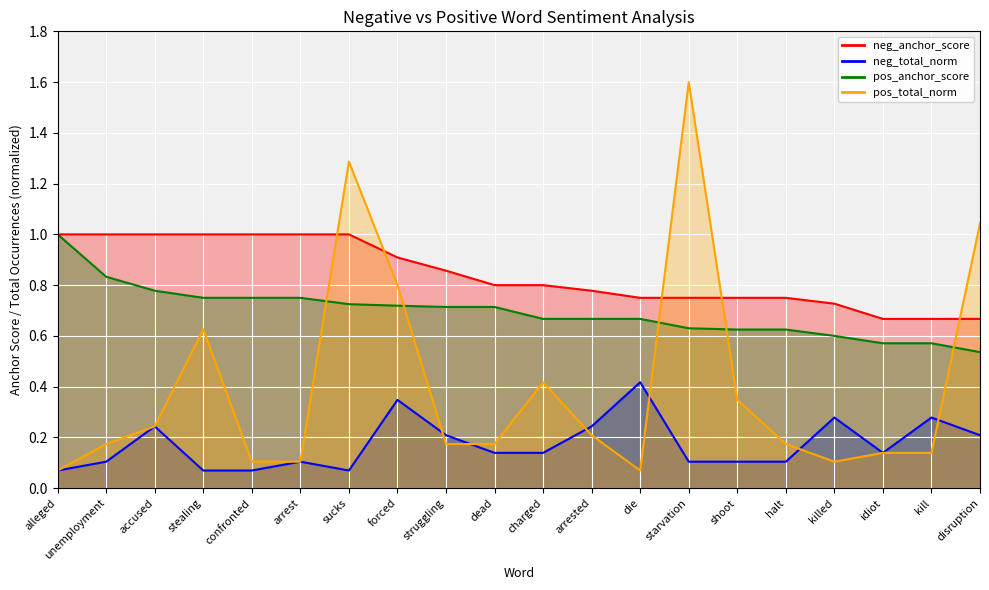

Reading right to left, list all the values displayed in this chart.

neg_anchor_line: disruption=0.7	kill=0.7	idiot=0.7	killed=0.7	halt=0.8	shoot=0.8	starvation=0.8	die=0.8	arrested=0.8	charged=0.8	dead=0.8	struggling=0.9	forced=0.9	sucks=1.0	arrest=1.0	confronted=1.0	stealing=1.0	accused=1.0	unemployment=1.0	alleged=1.0
neg_total_line: disruption=0.2	kill=0.3	idiot=0.1	killed=0.3	halt=0.1	shoot=0.1	starvation=0.1	die=0.4	arrested=0.2	charged=0.1	dead=0.1	struggling=0.2	forced=0.3	sucks=0.1	arrest=0.1	confronted=0.1	stealing=0.1	accused=0.2	unemployment=0.1	alleged=0.1
pos_anchor_line: disruption=0.5	kill=0.6	idiot=0.6	killed=0.6	halt=0.6	shoot=0.6	starvation=0.6	die=0.7	arrested=0.7	charged=0.7	dead=0.7	struggling=0.7	forced=0.7	sucks=0.7	arrest=0.8	confronted=0.8	stealing=0.8	accused=0.8	unemployment=0.8	alleged=1.0
pos_total_line: disruption=1.0	kill=0.1	idiot=0.1	killed=0.1	halt=0.2	shoot=0.3	starvation=1.6	die=0.1	arrested=0.2	charged=0.4	dead=0.2	struggling=0.2	forced=0.8	sucks=1.3	arrest=0.1	confronted=0.1	stealing=0.6	accused=0.2	unemployment=0.2	alleged=0.1